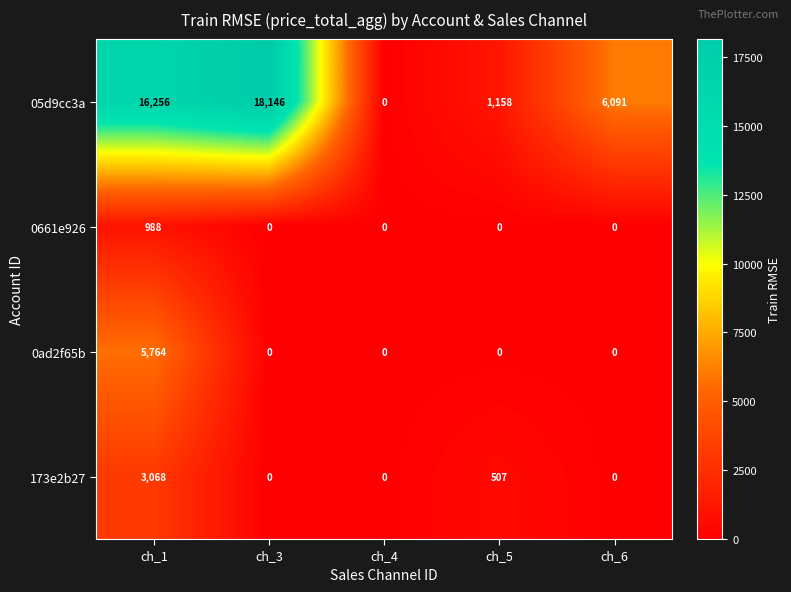

How many data points does each series have?

5